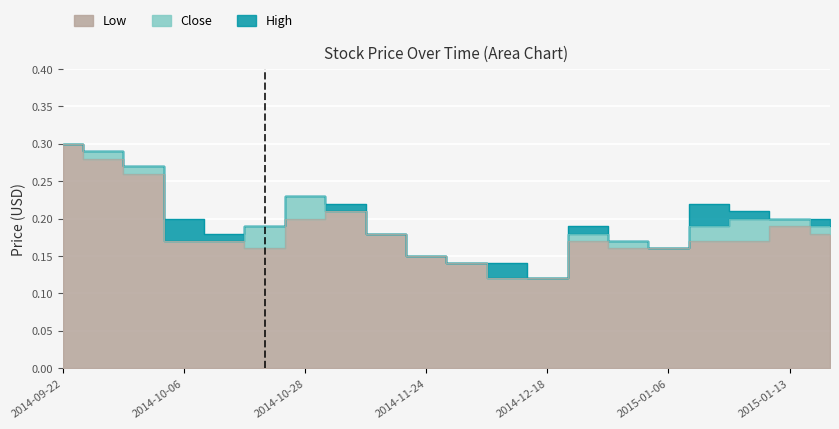

Where is the first local maximum for Low?

2014-11-05